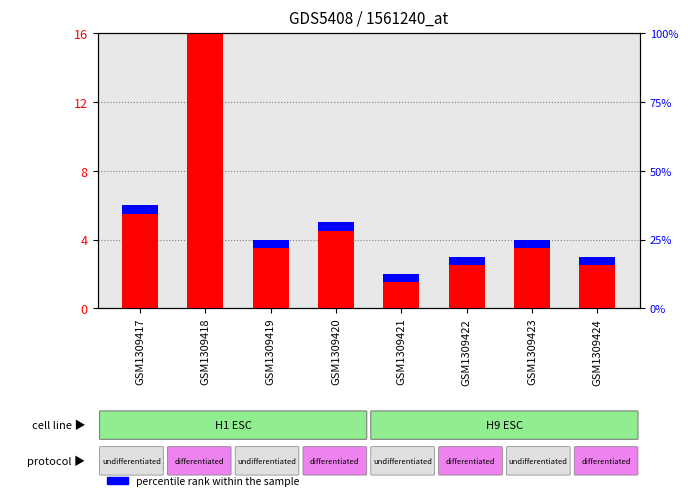

The count series shows 3.5 at GSM1309420. True or false?

False